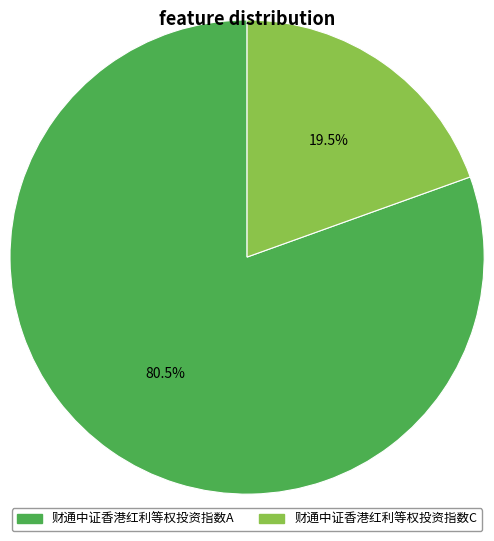

Combined, what portion of the pie is 财通中证香港红利等权投资指数A and 财通中证香港红利等权投资指数C?

100.0%